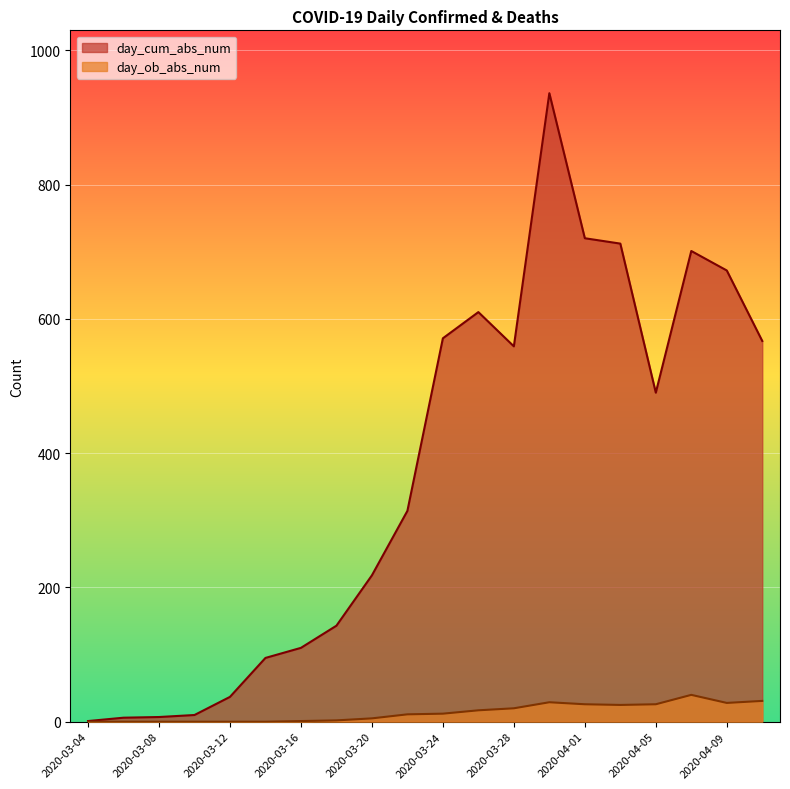

How many series are shown in this chart?

2